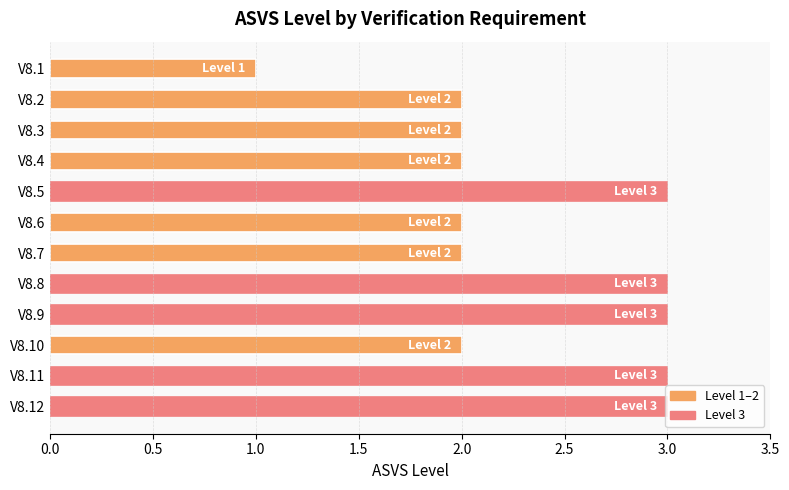

What is the smallest value displayed?

1